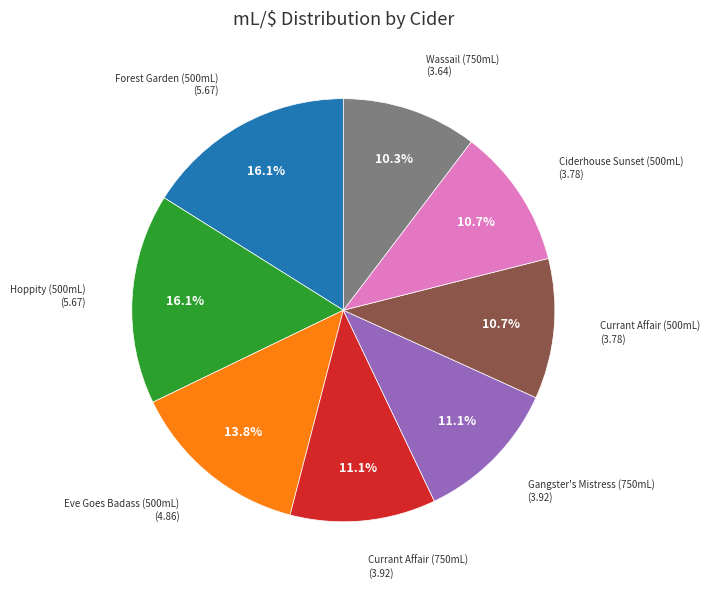

Is there any slice that represents more than half of the pie?

No